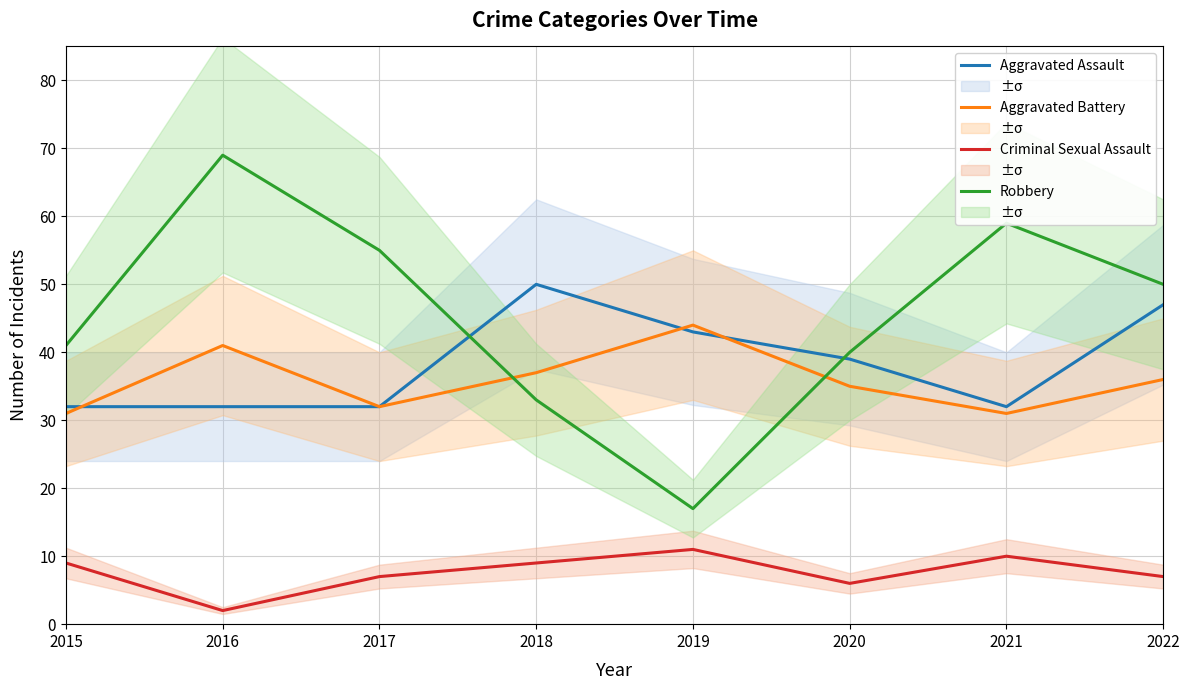

What is the approximate value of Aggravated Assault at 2015, to the nearest 5?

30